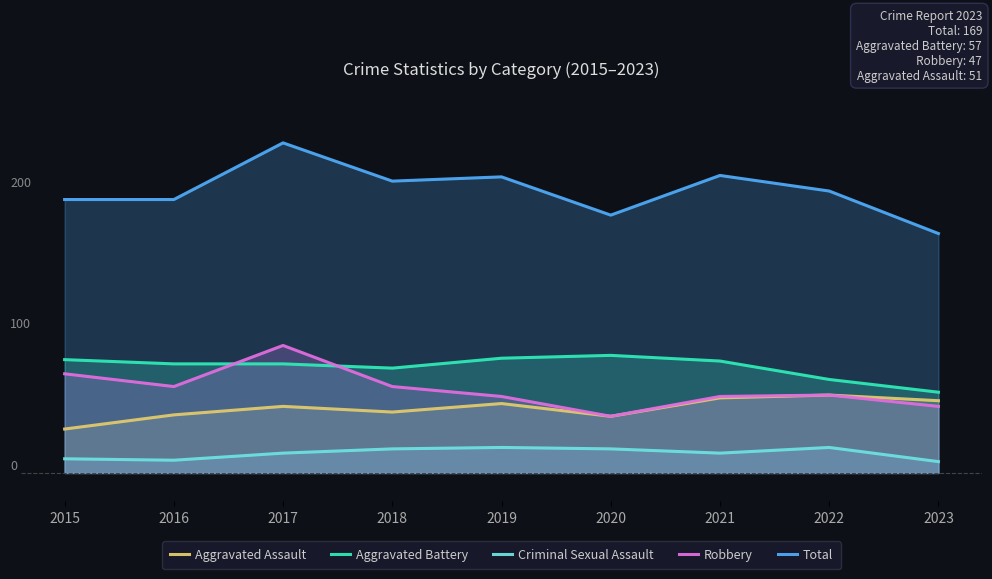

True or false: Total has a value of 169 at 2023.

True